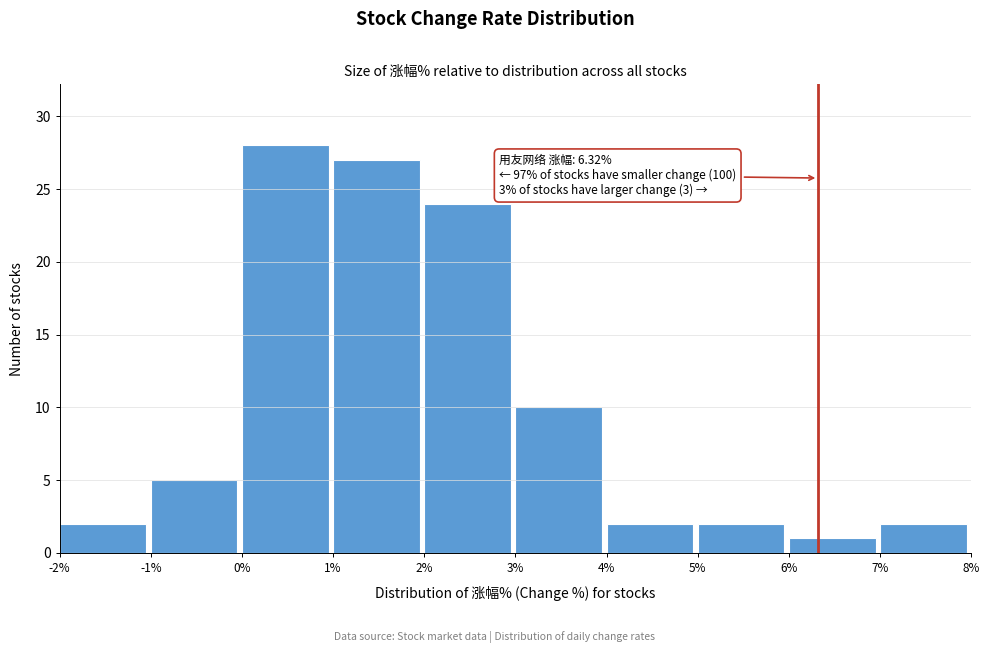

Which range on the x-axis has the tallest bar?

0% to 1%